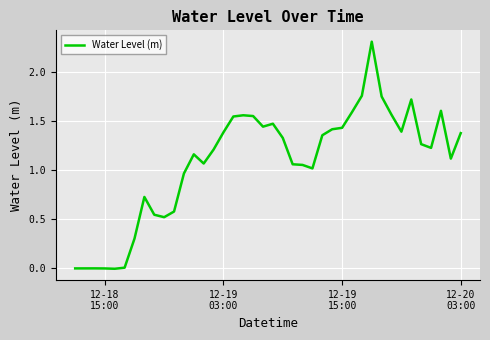

What is the difference between the maximum and minimum values?

2.3